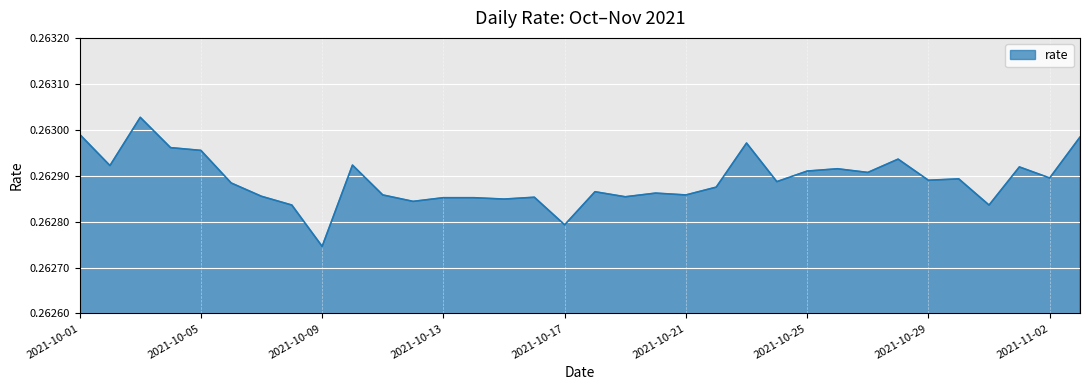

Is this an area chart (filled region under the line)?

Yes